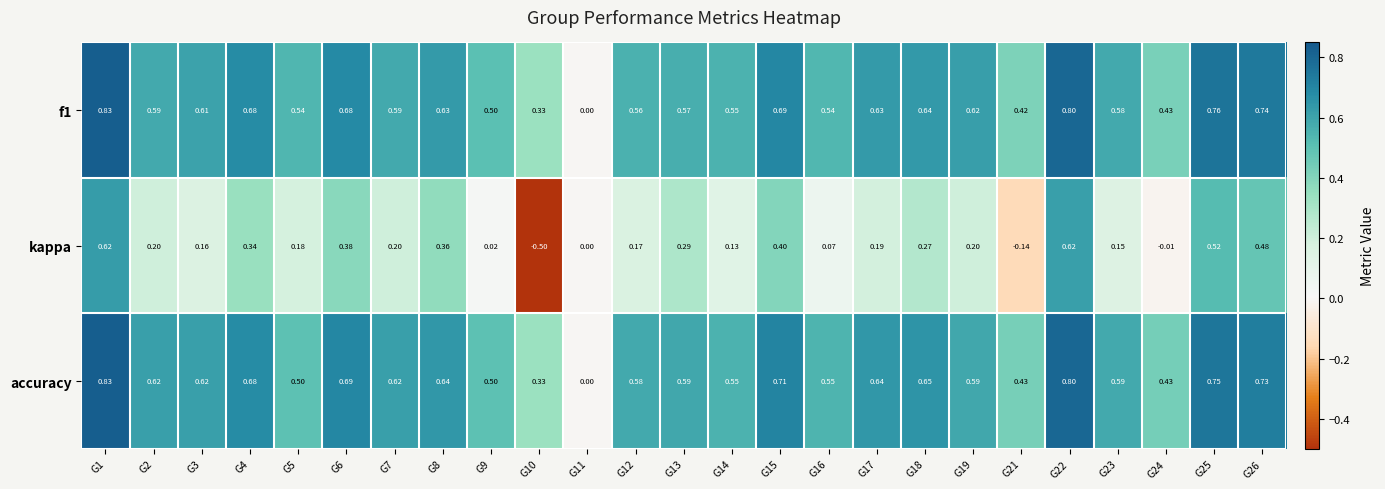

Which series has the largest range (max minus min)?

kappa